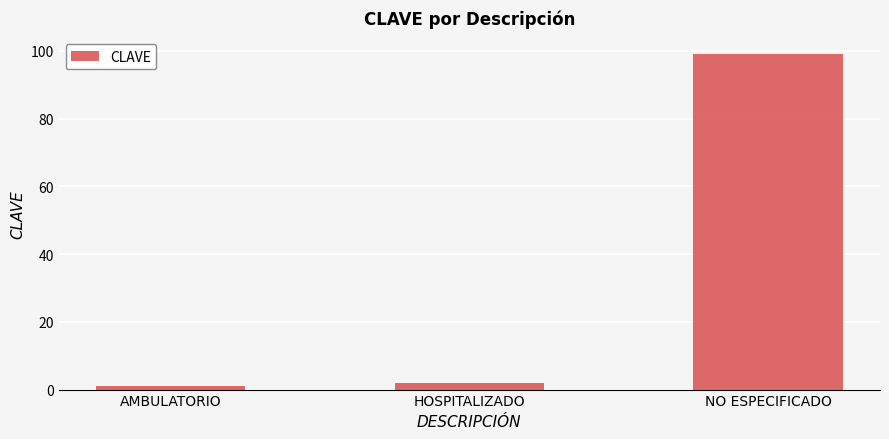

Between HOSPITALIZADO and NO ESPECIFICADO, which is larger?

NO ESPECIFICADO